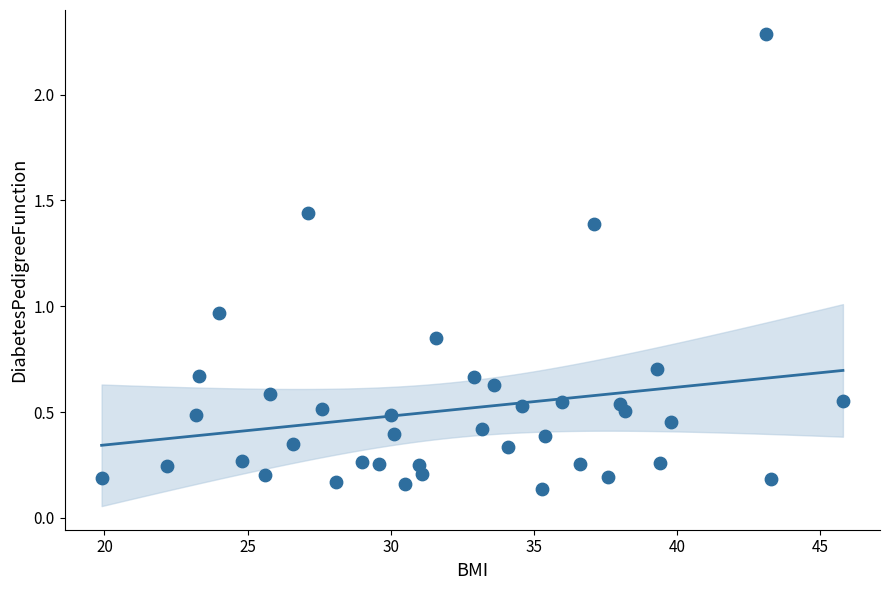

What is the range of Y values (max minus min)?

2.2